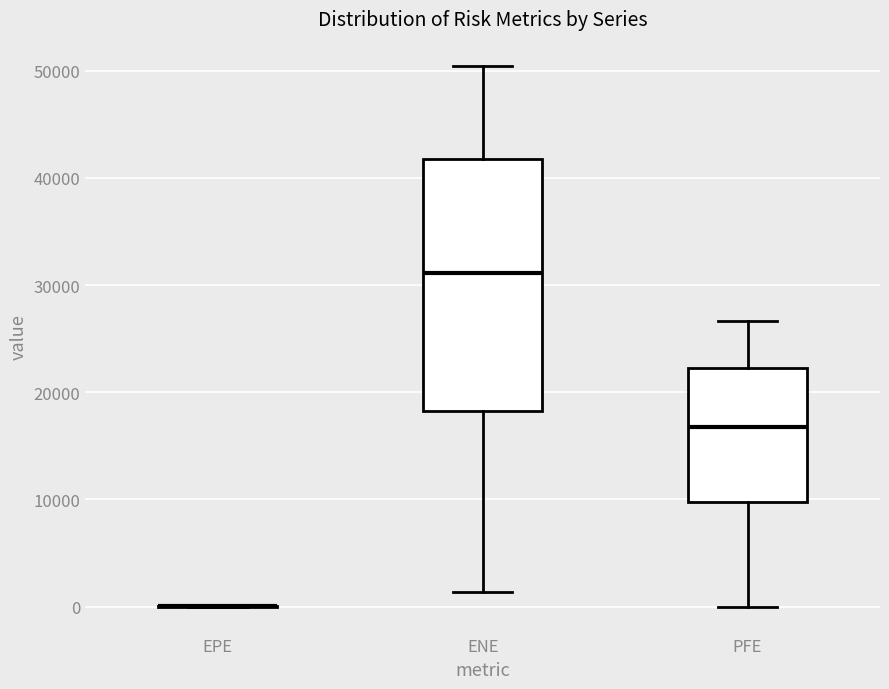

Reading left to right, transcribe this box plot: for each box, give where its median line is, the range the box spans, and where its two whiskers end, as read against the y-axis. The values are not printed on the chart, so give them approximately, as read against the axis.

EPE: box collapsed to a line at 0, whiskers 0 to 0
ENE: median 31000, box 18000 to 42000, whiskers 1000 to 50000
PFE: median 17000, box 10000 to 22000, whiskers 0 to 27000